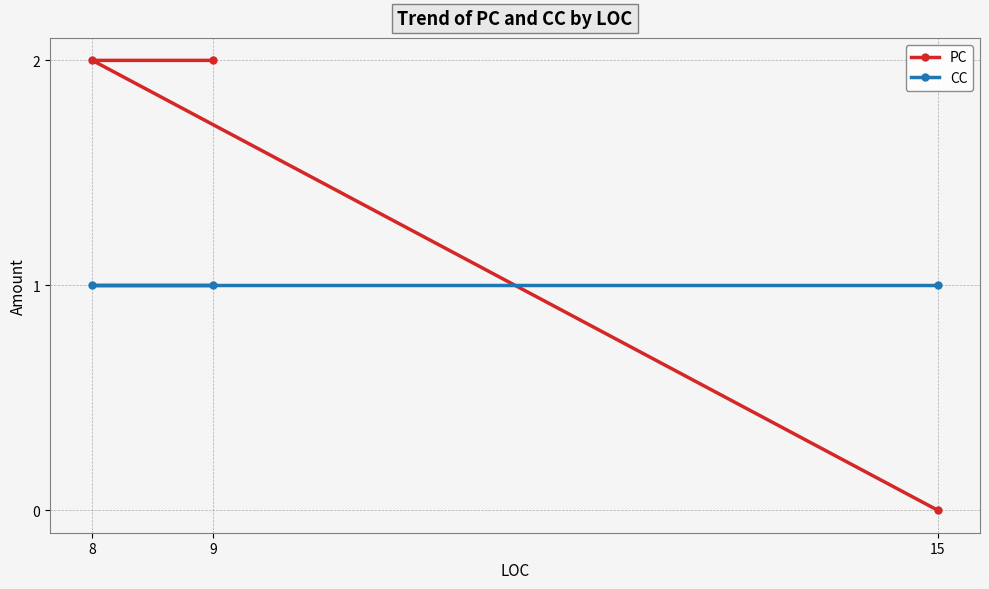

The value of CC at 9 is 2. True or false?

False